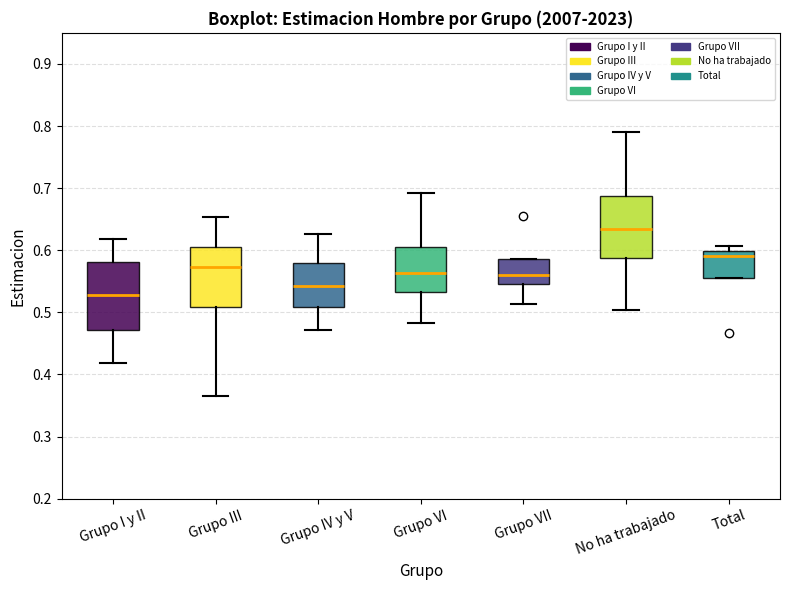

Where does the lower whisker of the box for Grupo VI end on the y-axis? The values are not printed on the chart, so give them approximately, as read against the axis.

0.48